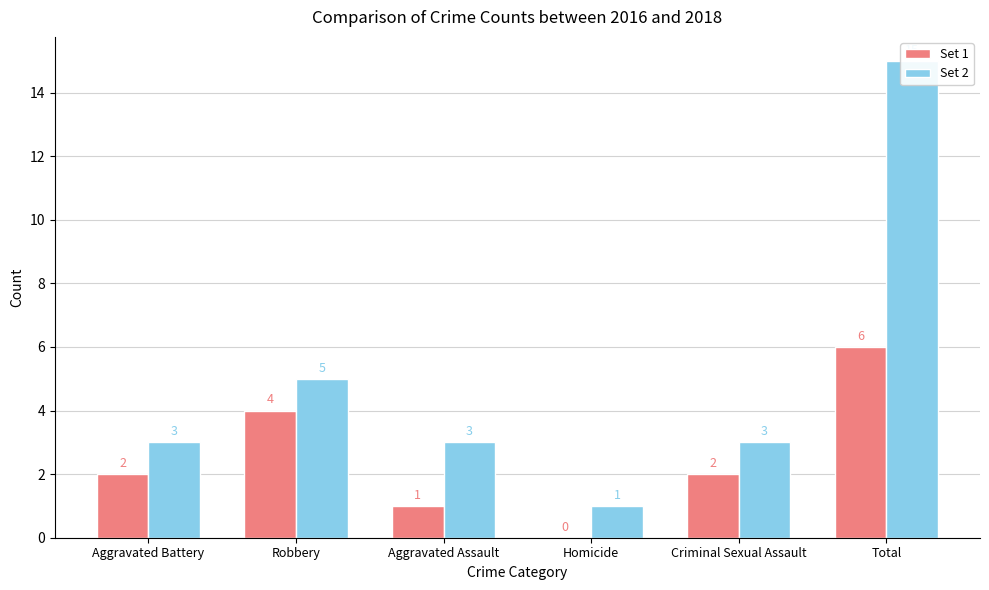

What is the difference between the Set 1 values at Robbery and Criminal Sexual Assault?

2